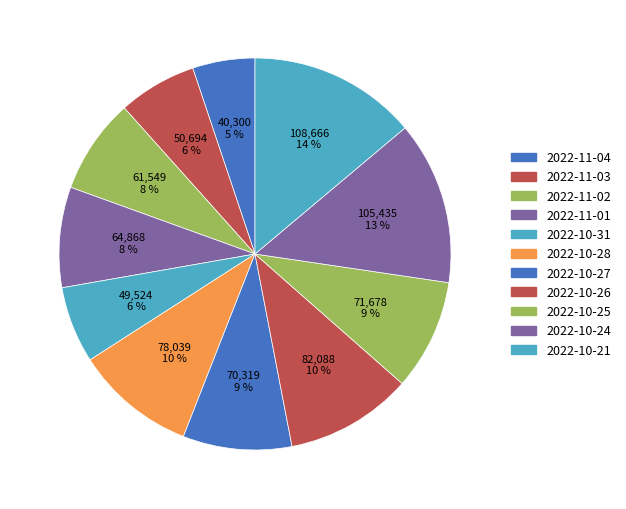

How many segments does this pie chart have?

11